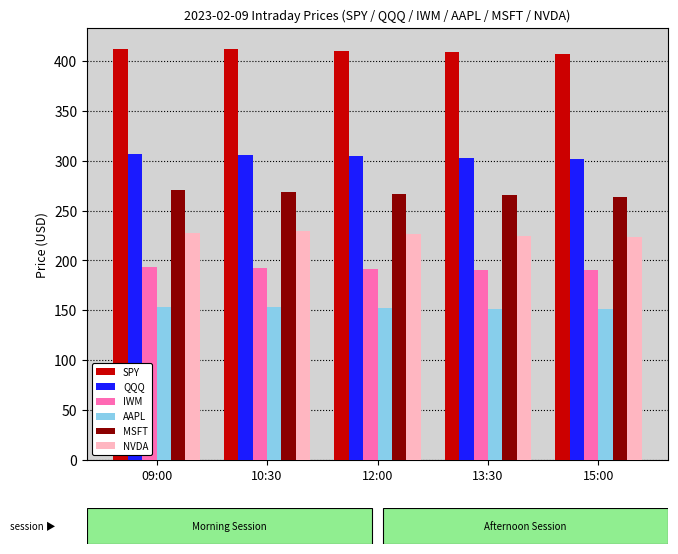

What is the value of the MSFT bar at the 4th from the left?

265.4